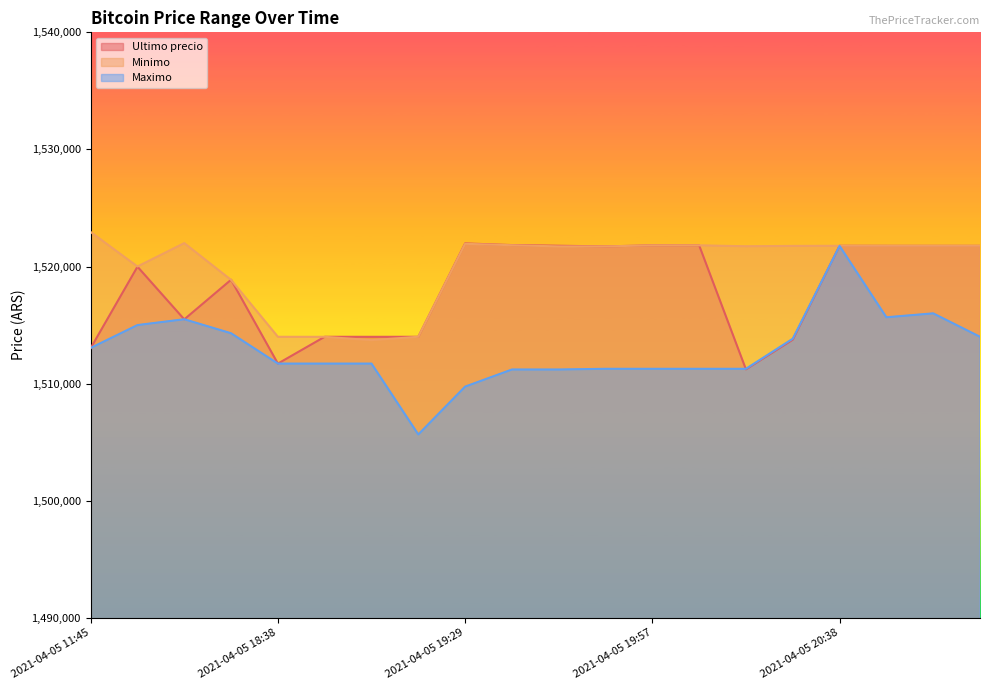

What is the difference between the second highest and minimum values in the Ultimo precio series?

10617.0